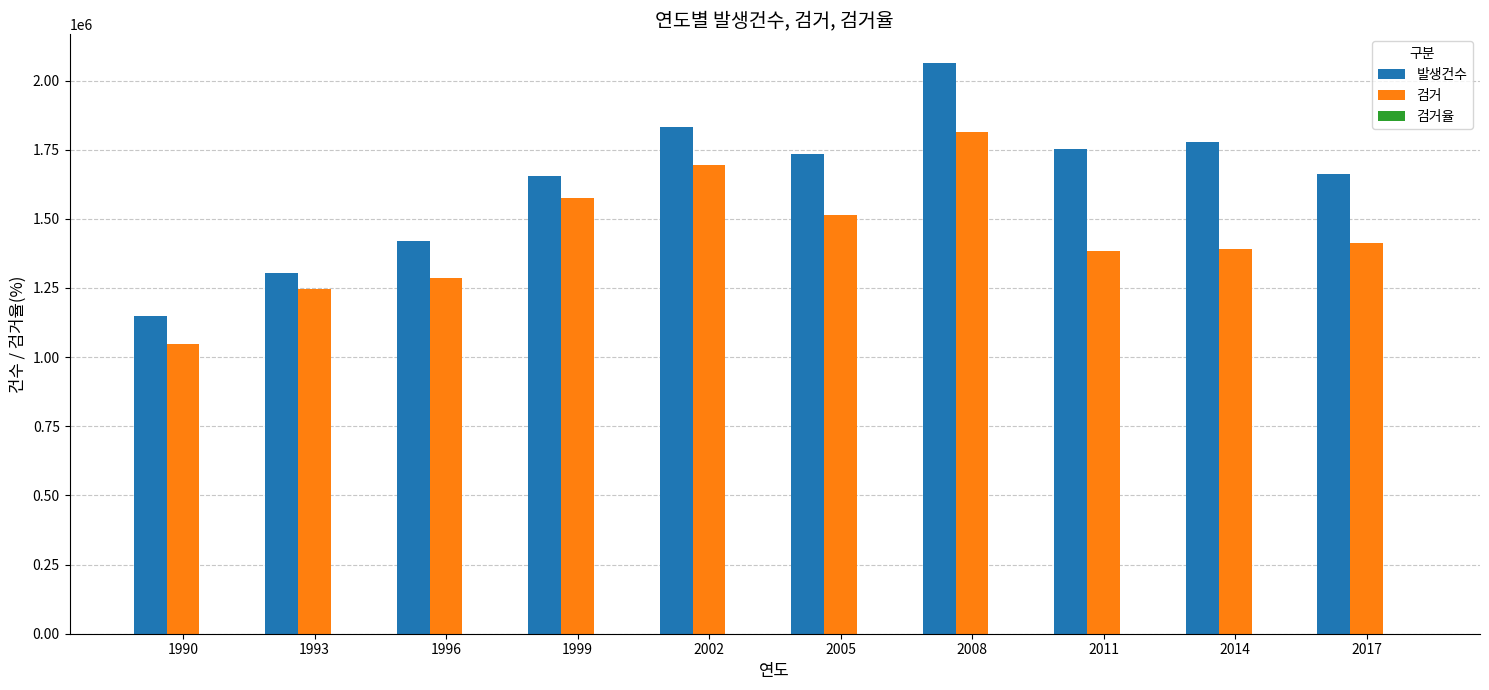

What is the highest value of the 검거 series?

1812379.0